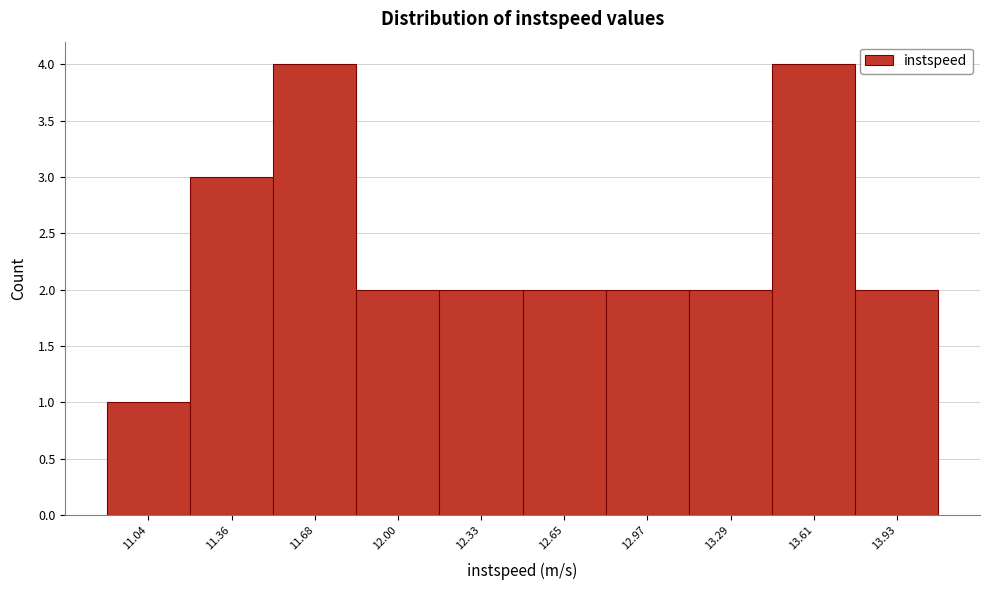

Reading left to right, list all the values displayed in this chart.

11.04=1	11.36=3	11.68=4	12.00=2	12.33=2	12.65=2	12.97=2	13.29=2	13.61=4	13.93=2